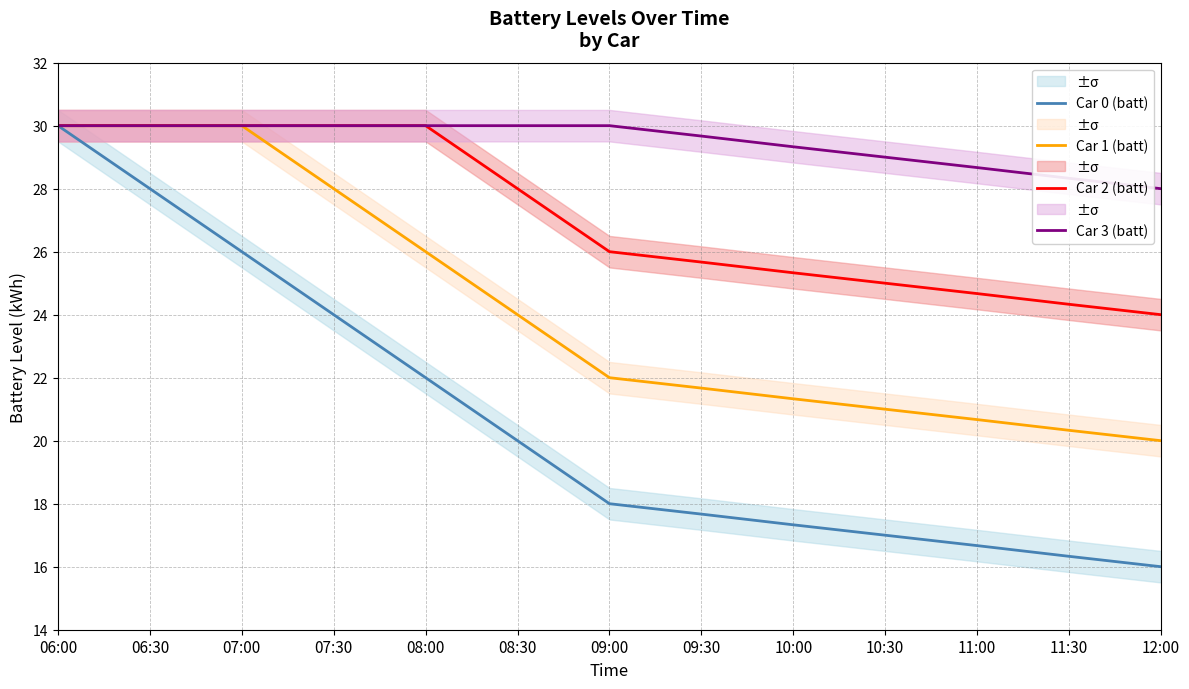

At which label is Car 0 (batt) closest to 23?

07:30